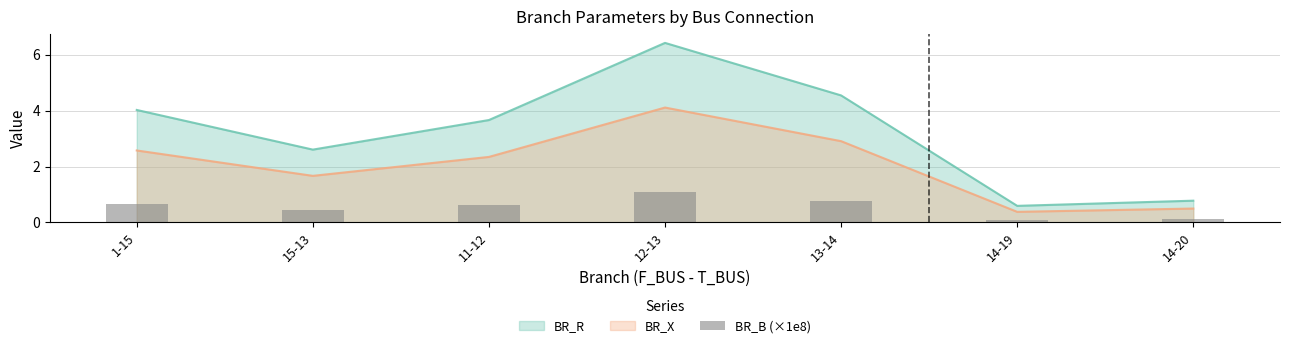

True or false: BR_X and BR_R cross at least once.

False